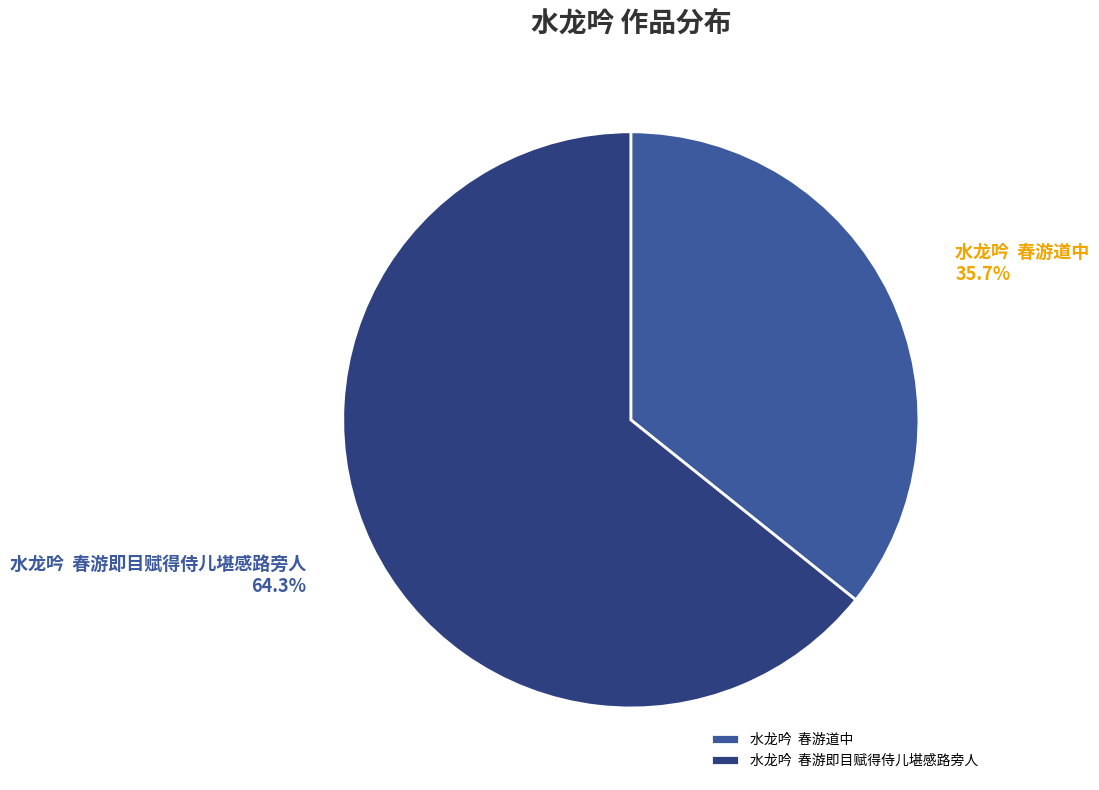

Is there a majority slice in this chart?

Yes